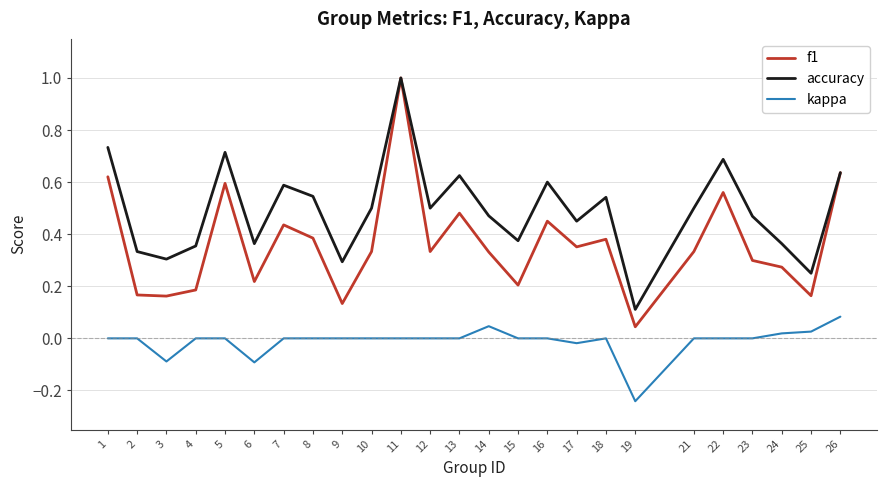

True or false: kappa has a value of 0.0 at 7.

True